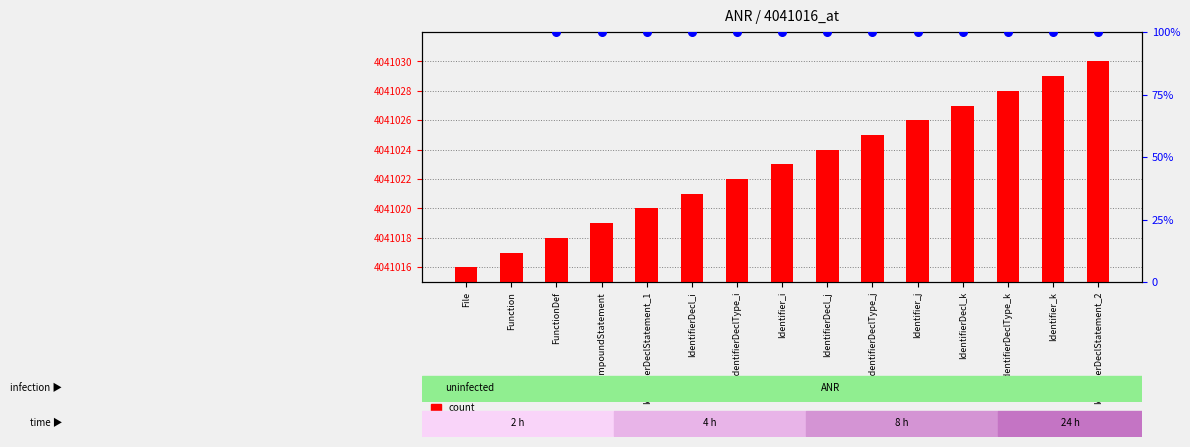

Approximately how many times larger is the value at Identifier_i compared to IdentifierDecl_i?

1.3